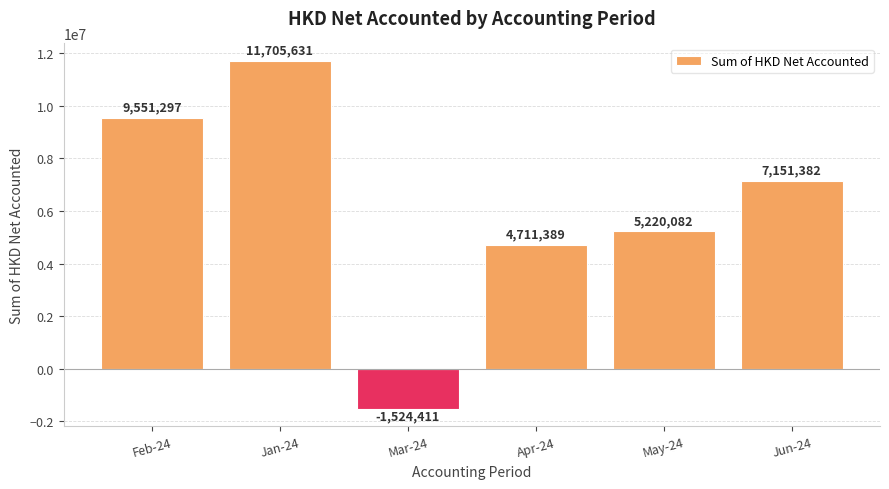

Between Feb-24 and Apr-24, which is larger?

Feb-24